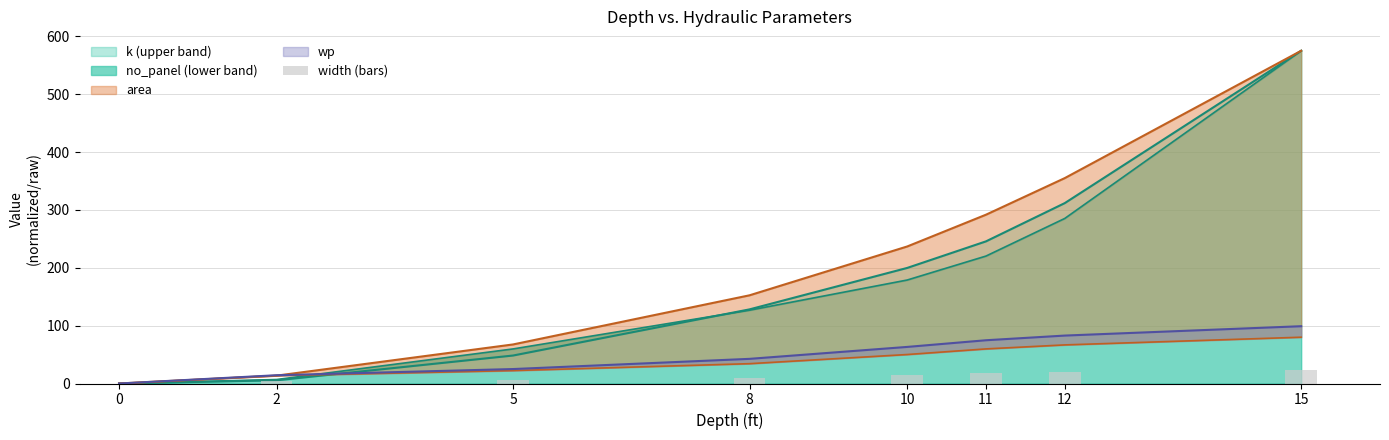

What is the value of the 5th bar from the left?

15.0